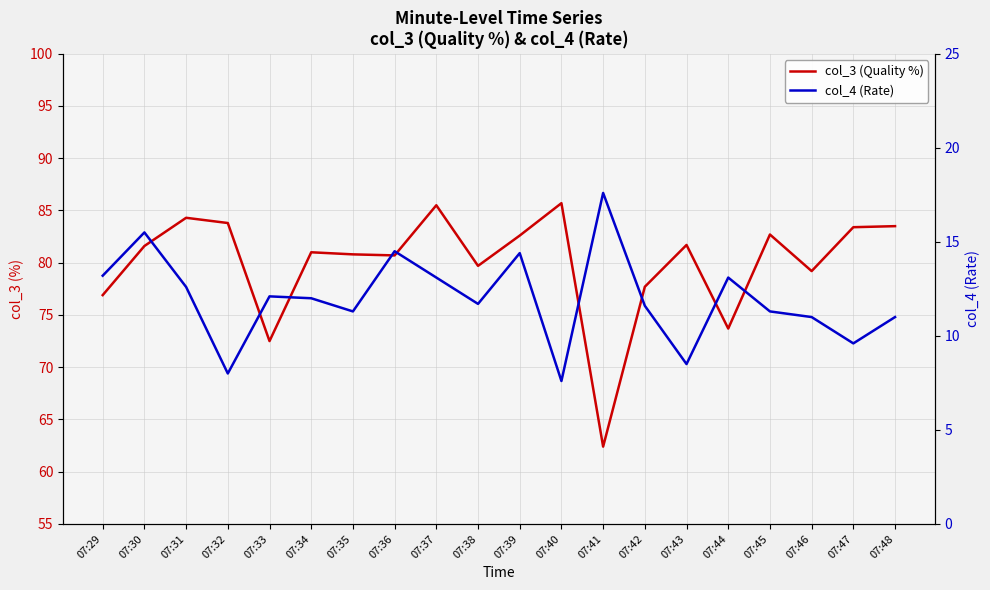

Which category has the highest value in the col_3 (Quality %) series?

07:40